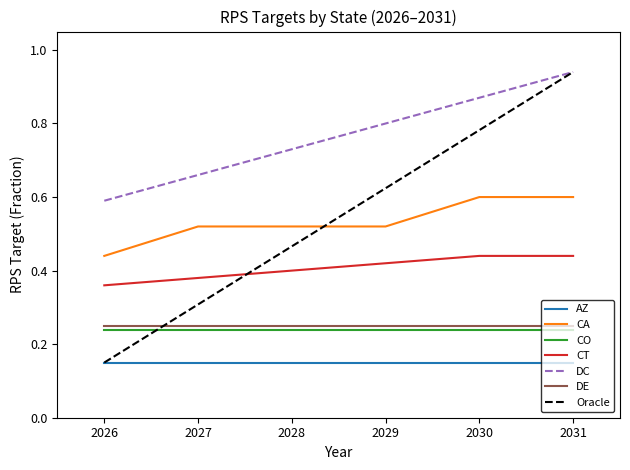

What is the difference between the highest and lowest values at 2029?

0.7